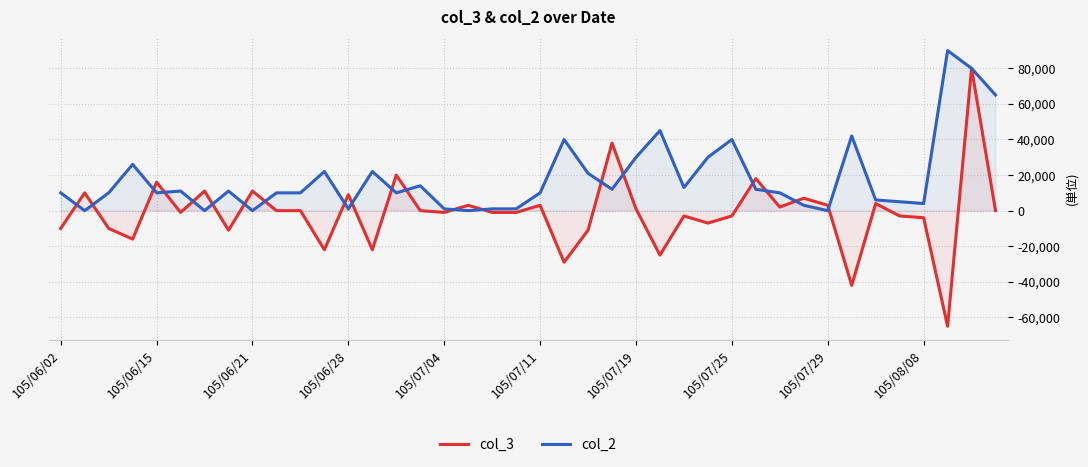

What is the maximum value shown in the chart?

90000